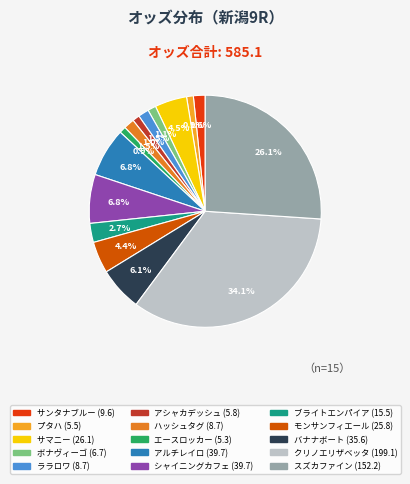

Is there a majority slice in this chart?

No